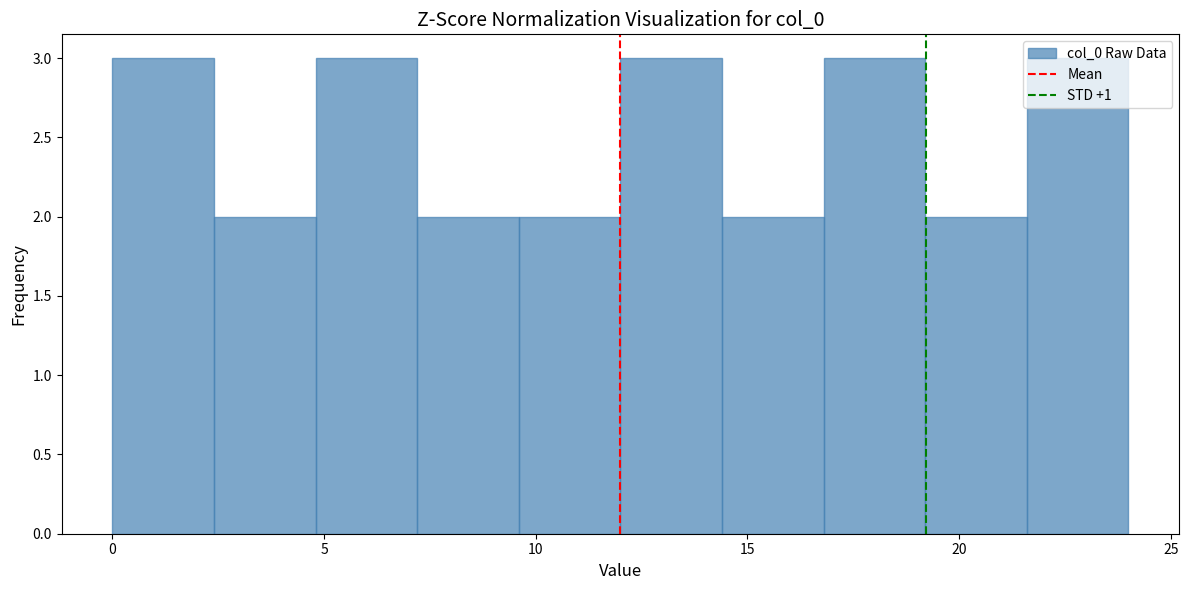

Reading left to right, list every bar in this chart as the range it spans on the x-axis followed by its height. Neither the bar edges nor the heights are printed on the chart, so give them approximately, as read against the axes.

0.0 to 2.4: 3
2.4 to 4.8: 2
4.8 to 7.2: 3
7.2 to 9.6: 2
9.6 to 12.0: 2
12.0 to 14.4: 3
14.4 to 16.8: 2
16.8 to 19.2: 3
19.2 to 21.6: 2
21.6 to 24.0: 3